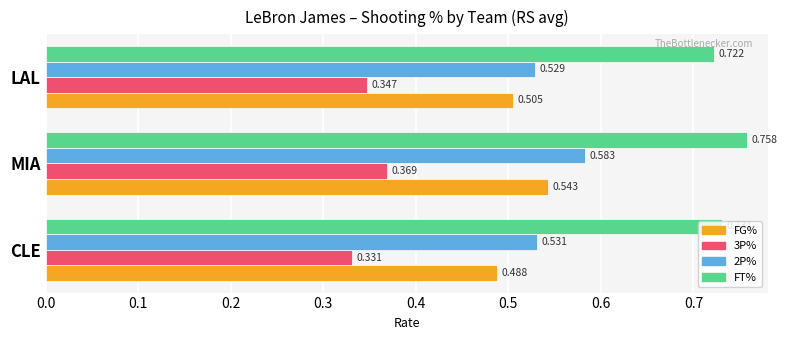

At which category is the sum across all series the highest?

MIA